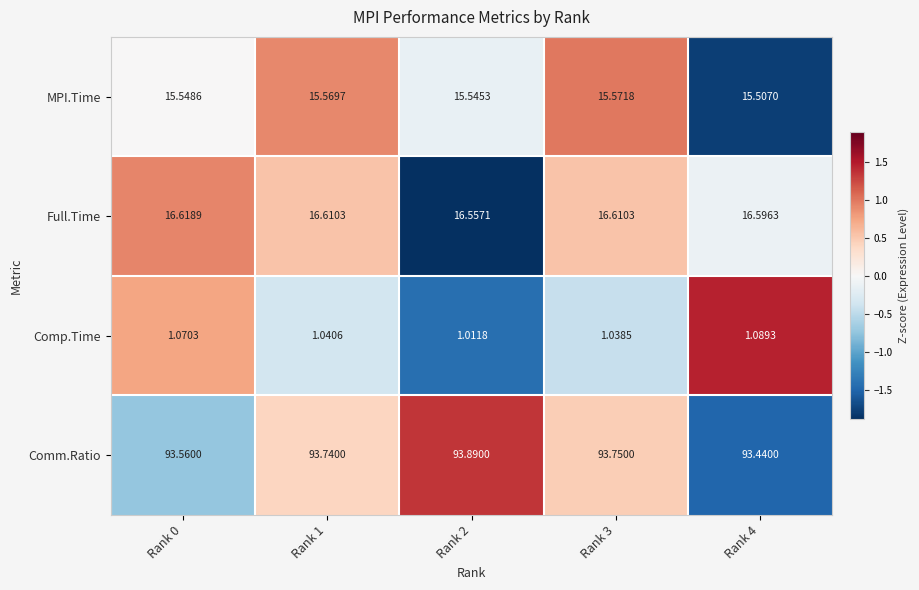

How many data points does each series have?

5